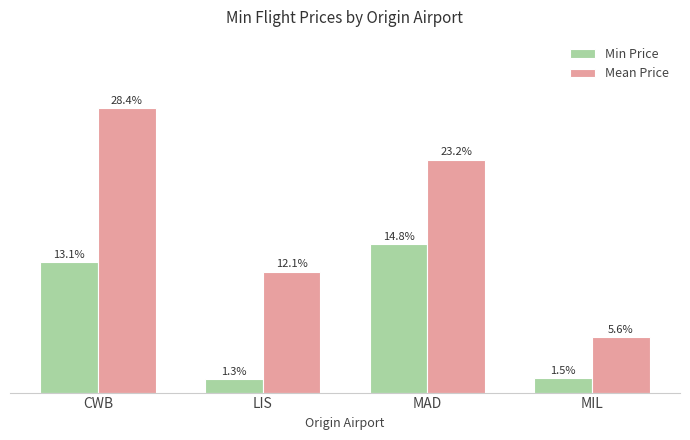

Are the bars horizontal?

No